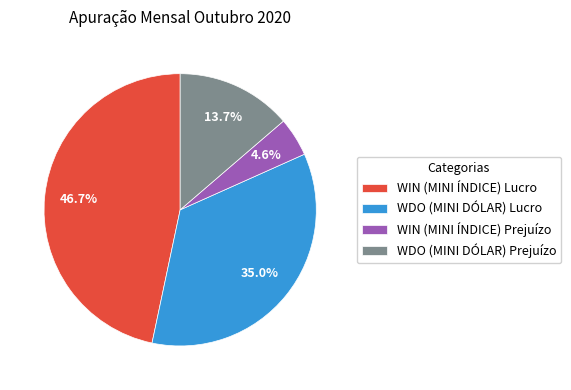

True or false: WIN (MINI ÍNDICE) Lucro accounts for 47% of the total.

True